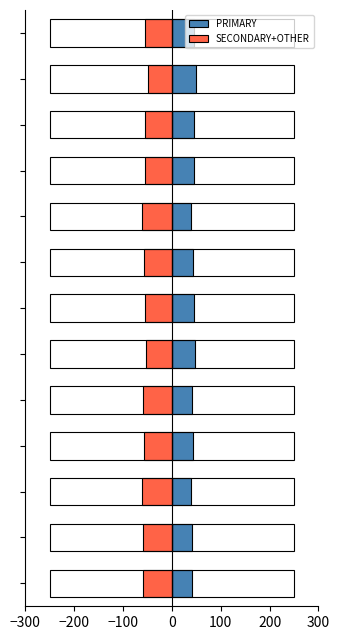

What are all the series names shown in the legend?

PRIMARY, SECONDARY+OTHER